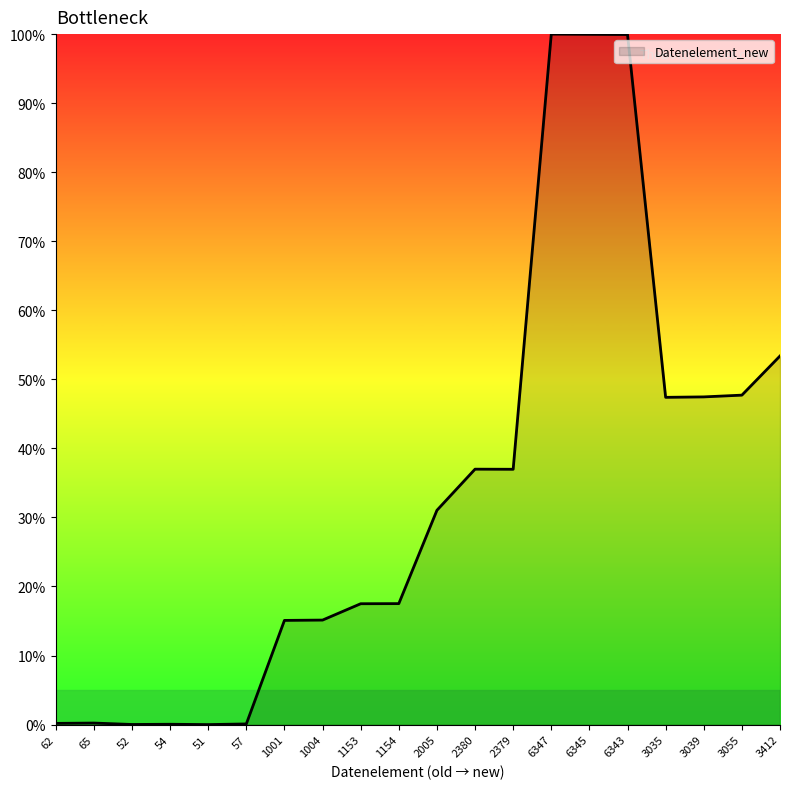

What position from the left is 3035?

17